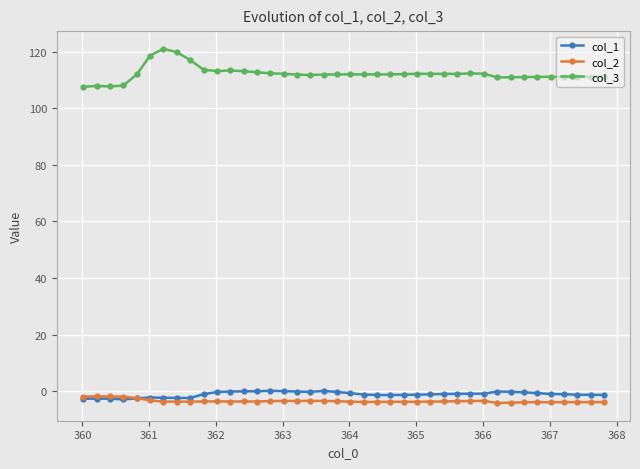

Which series has the largest total across all categories?

col_3